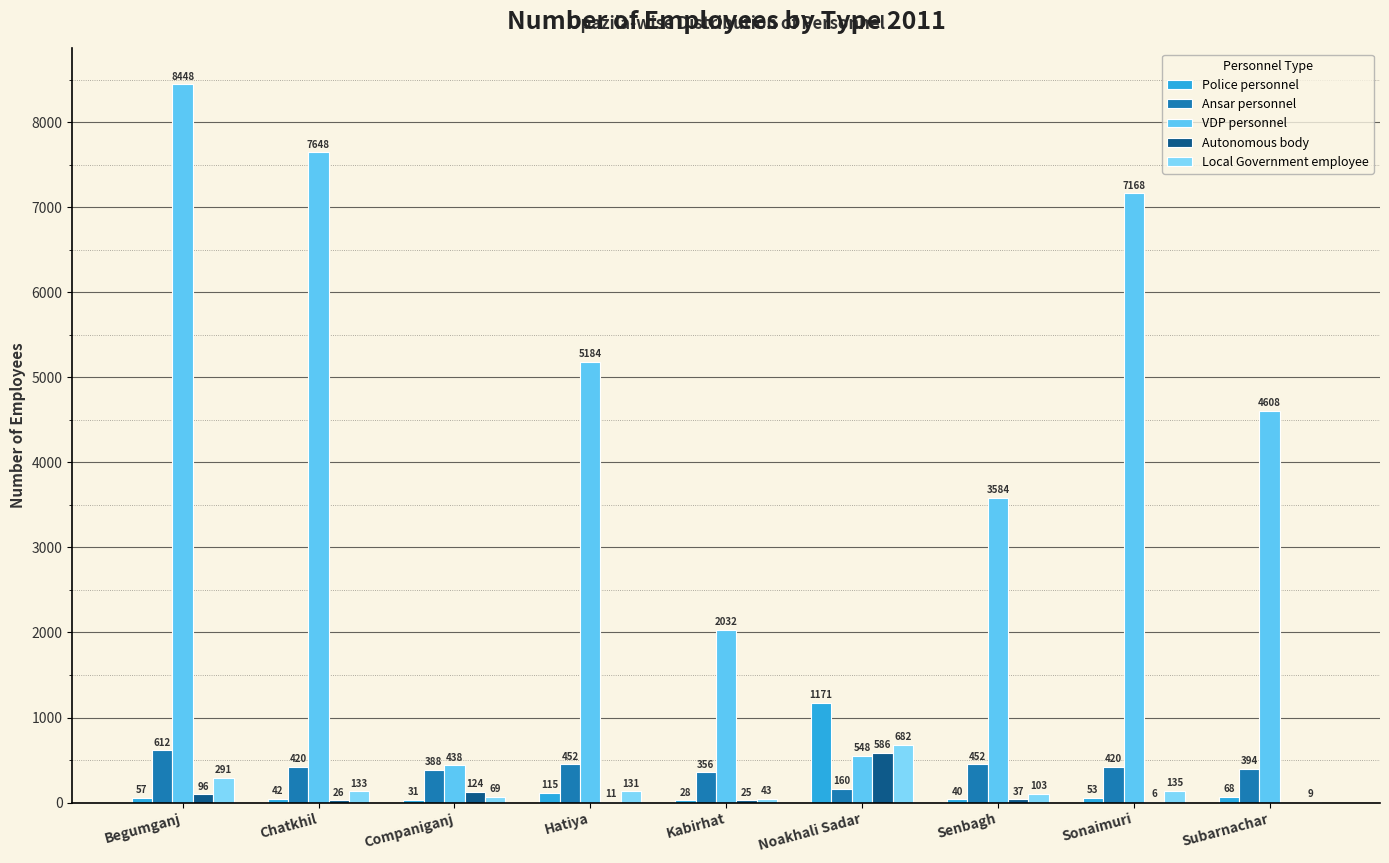

The Ansar personnel series shows 452 at Senbagh. True or false?

True